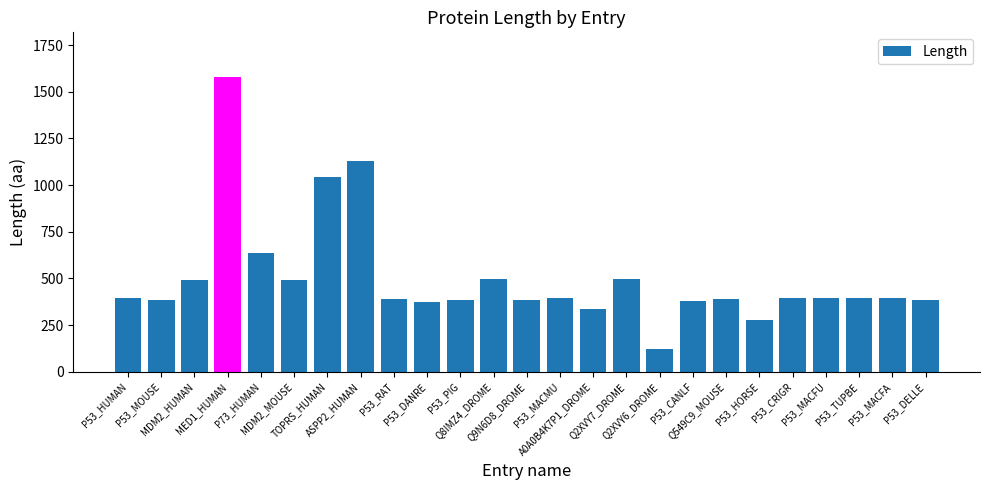

What is the sum of all values?

12535